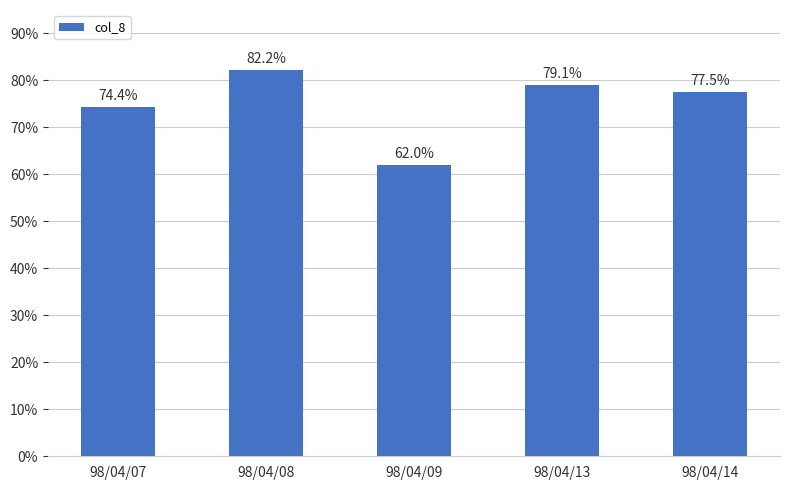

Reading left to right, list all the values displayed in this chart.

98/04/07=74.4	98/04/08=82.2	98/04/09=62.0	98/04/13=79.1	98/04/14=77.5